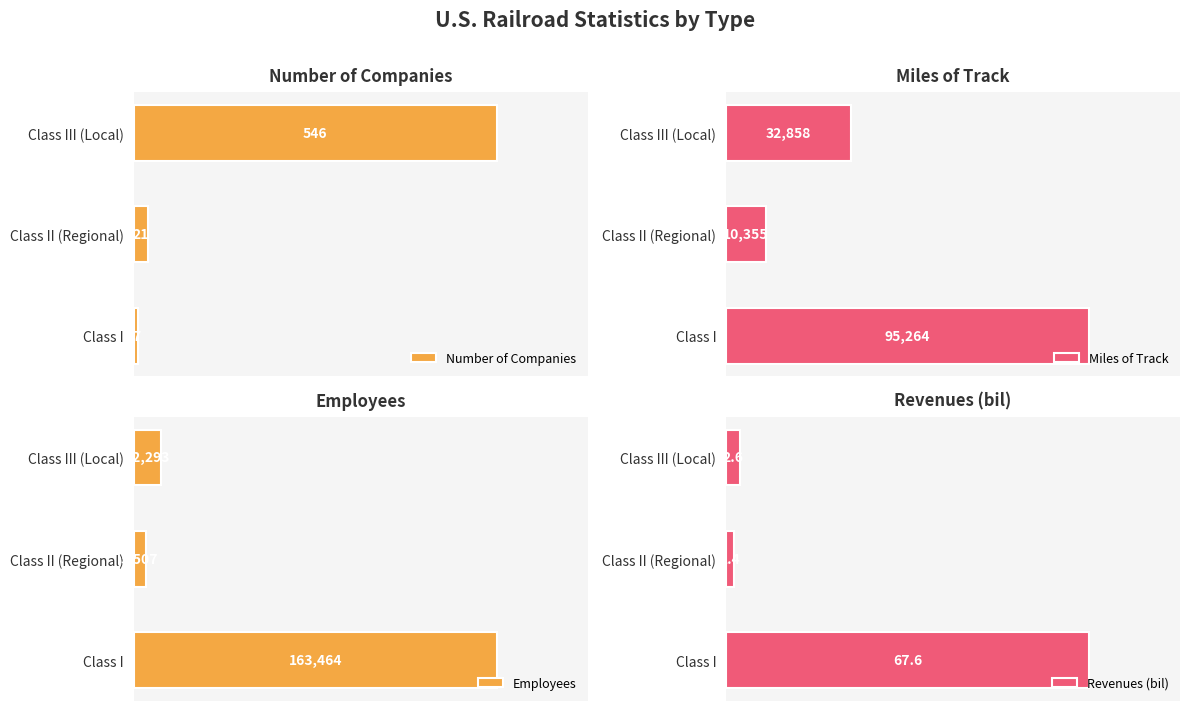

At which label does Number of Companies reach its minimum?

Class I